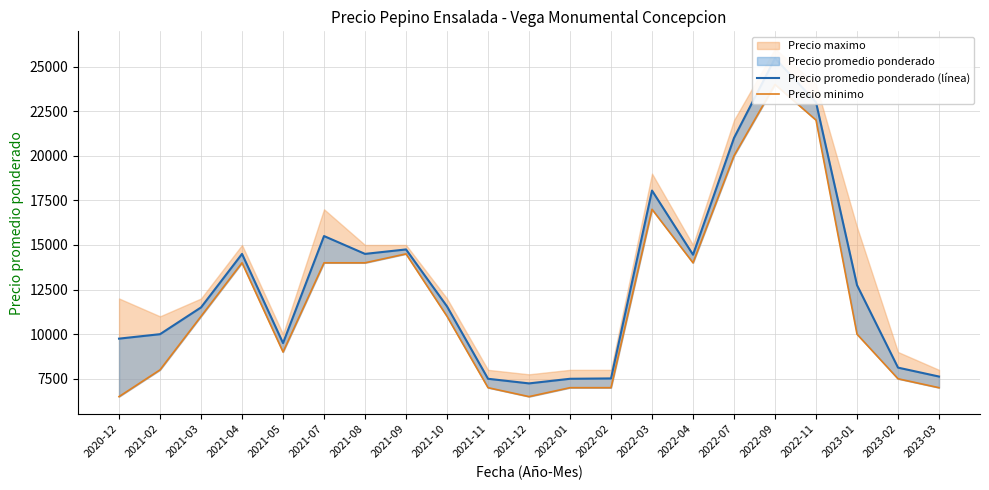

The value of Precio promedio ponderado (línea) at 2022-07 is 21000. True or false?

True